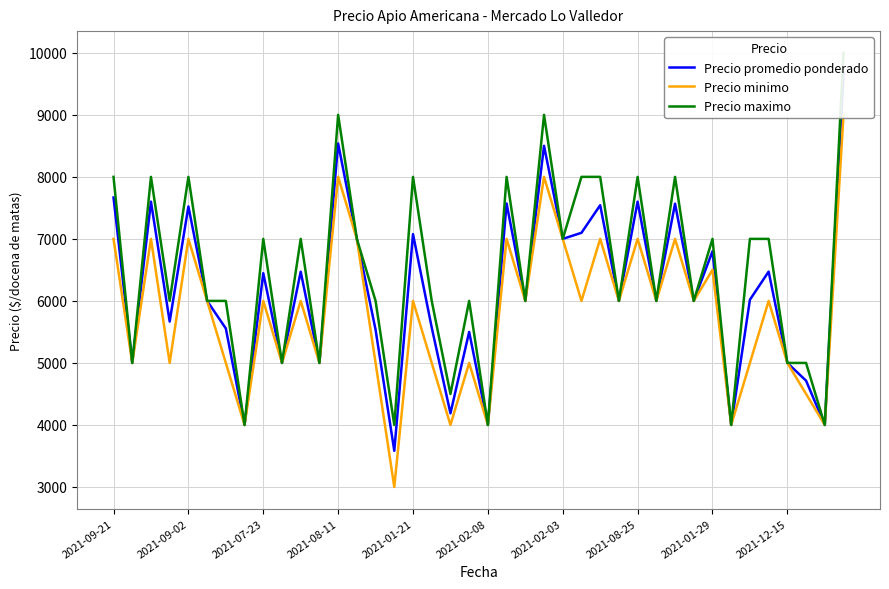

What position from the left is 2021-07-23?

3